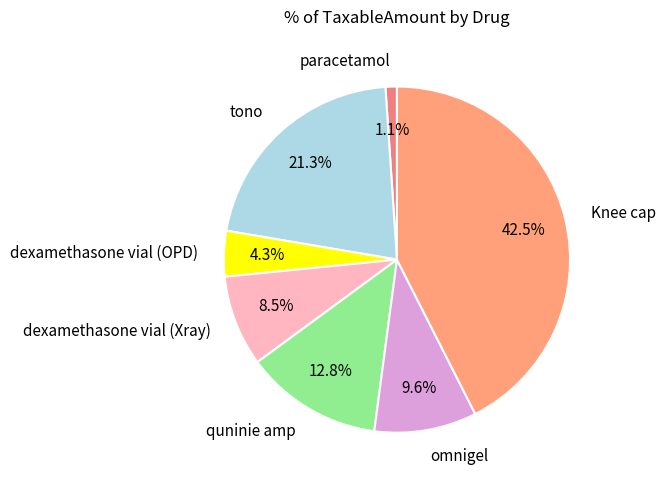

What is the smallest slice in the pie chart?

paracetamol